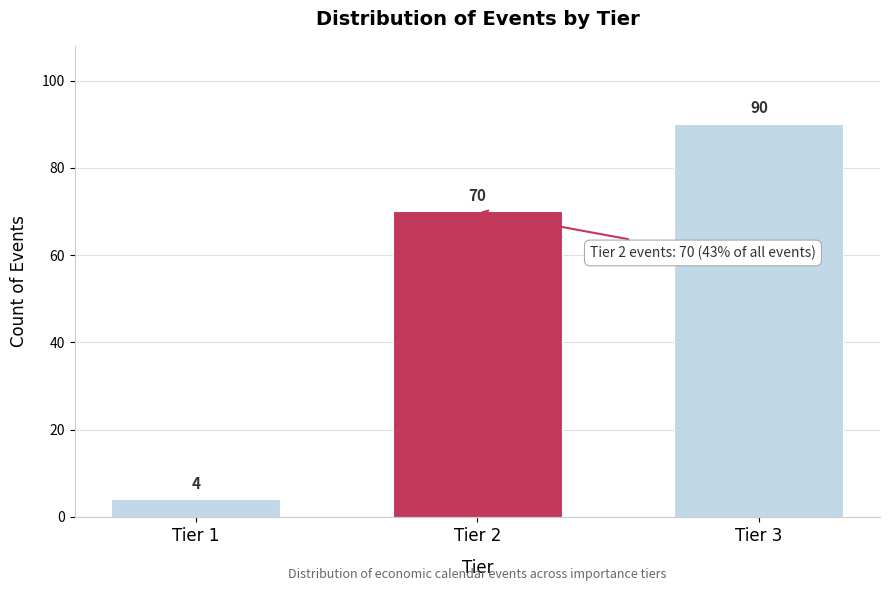

Reading left to right, list all the values displayed in this chart.

Tier 1=4	Tier 2=70	Tier 3=90